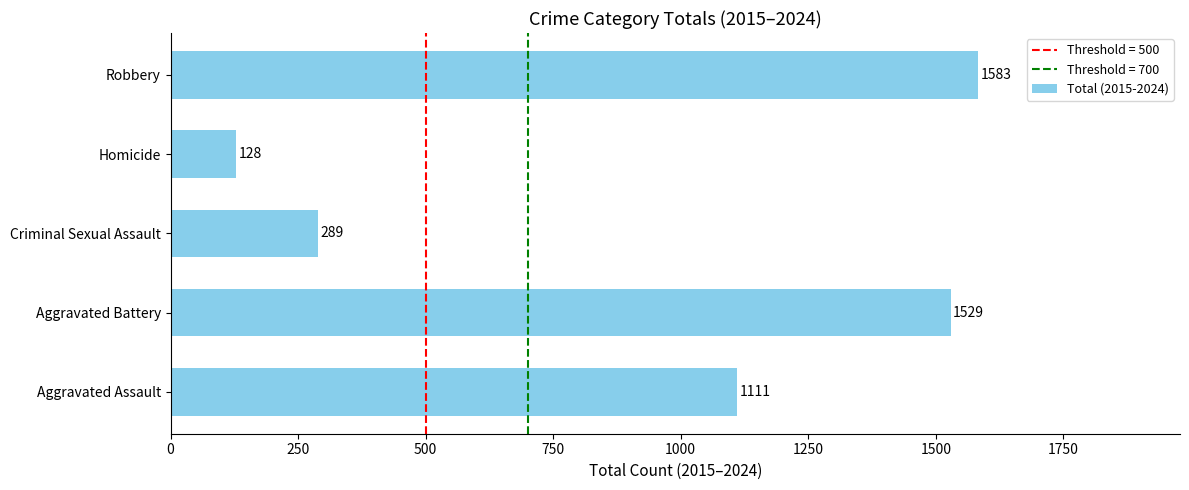

Is it true that the value at Aggravated Assault is 1850?

False